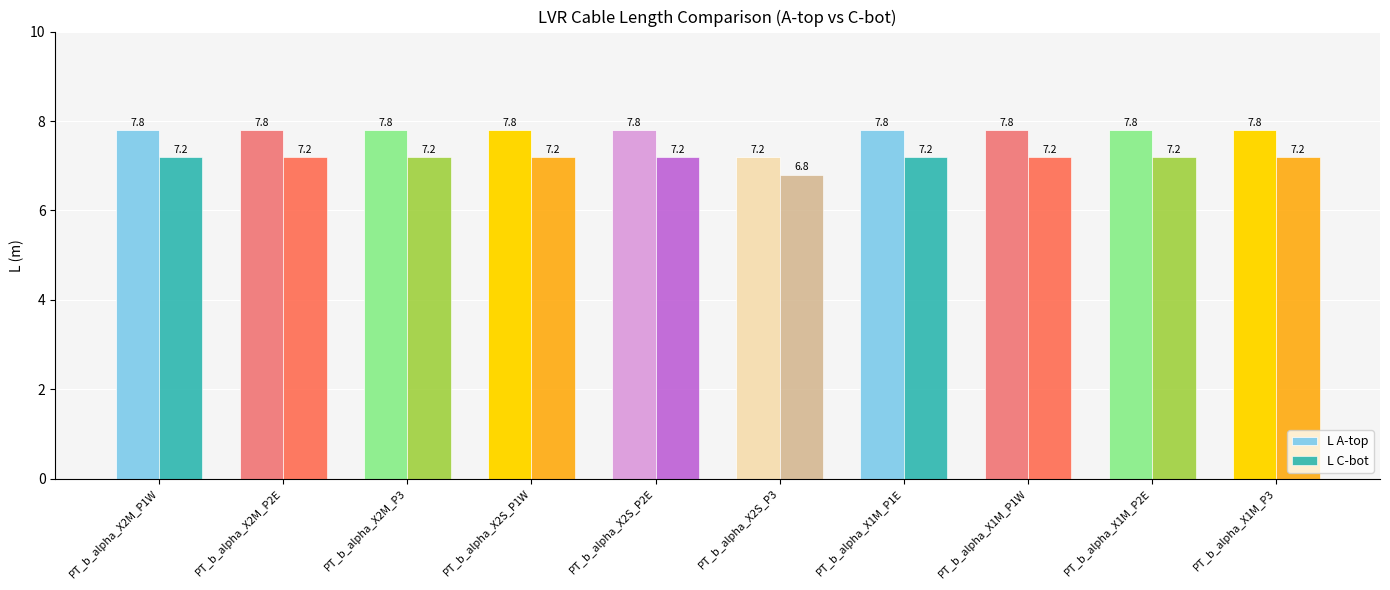

What is the lowest value of the L A-top series?

7.2